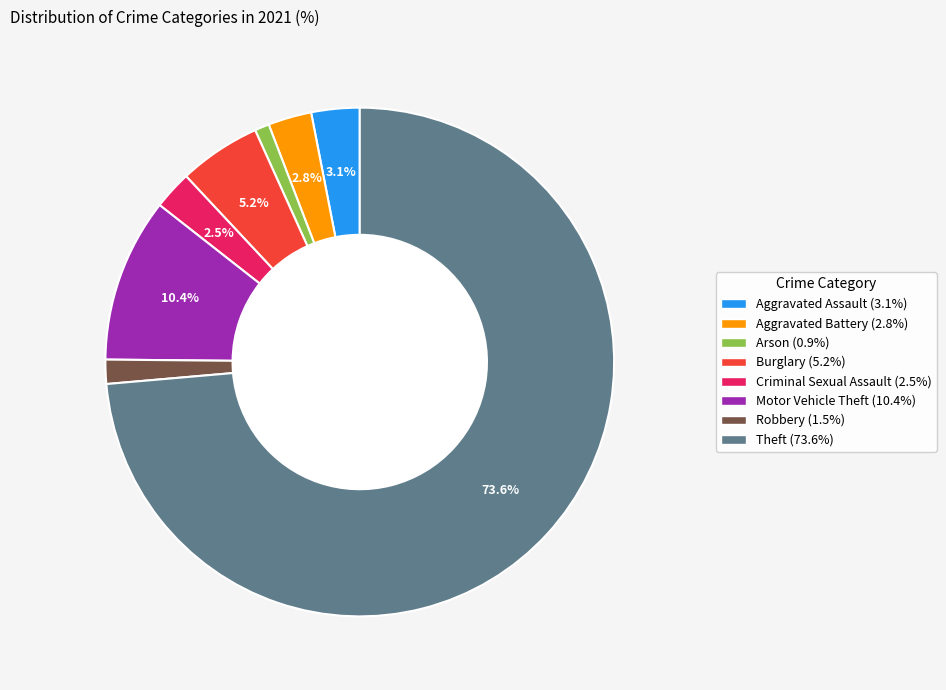

Which category has the smallest portion of the pie?

Arson